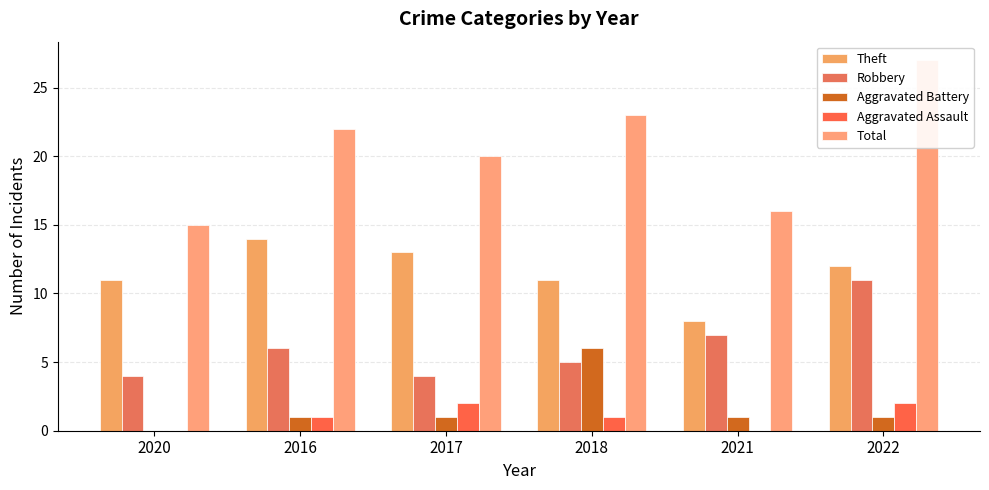

Count the number of categories in the chart.

6